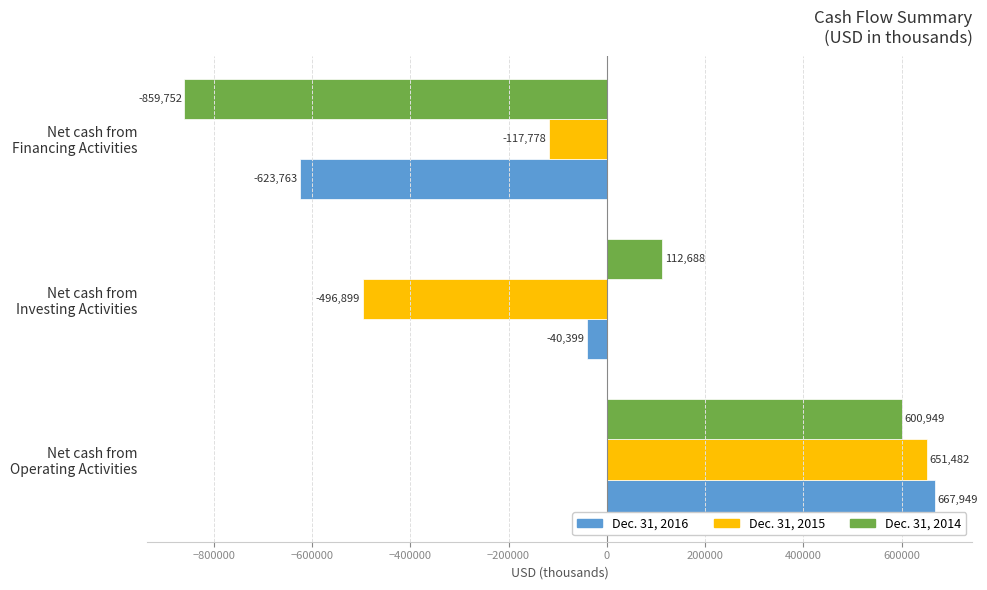

What is the average value of the Dec. 31, 2014 series?

-48705